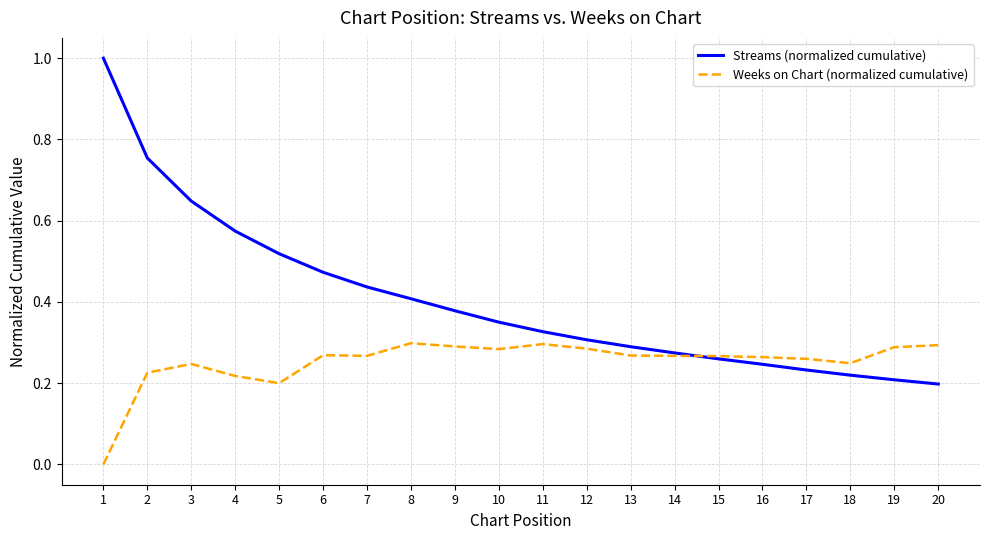

Which series has the largest total across all categories?

Streams (normalized cumulative)